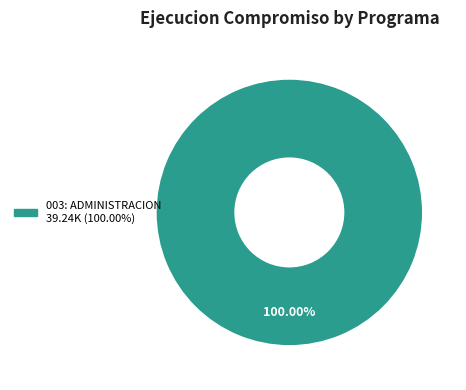

Does any single category account for the majority?

Yes